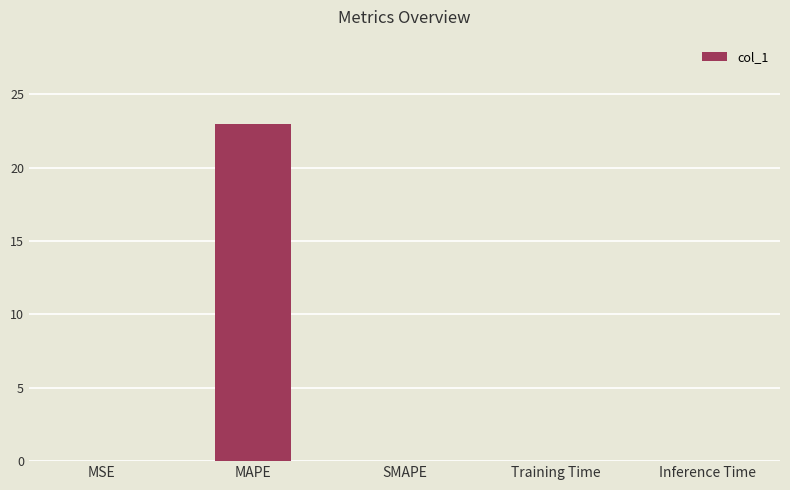

Is it true that the value at MSE is 0.0?

True